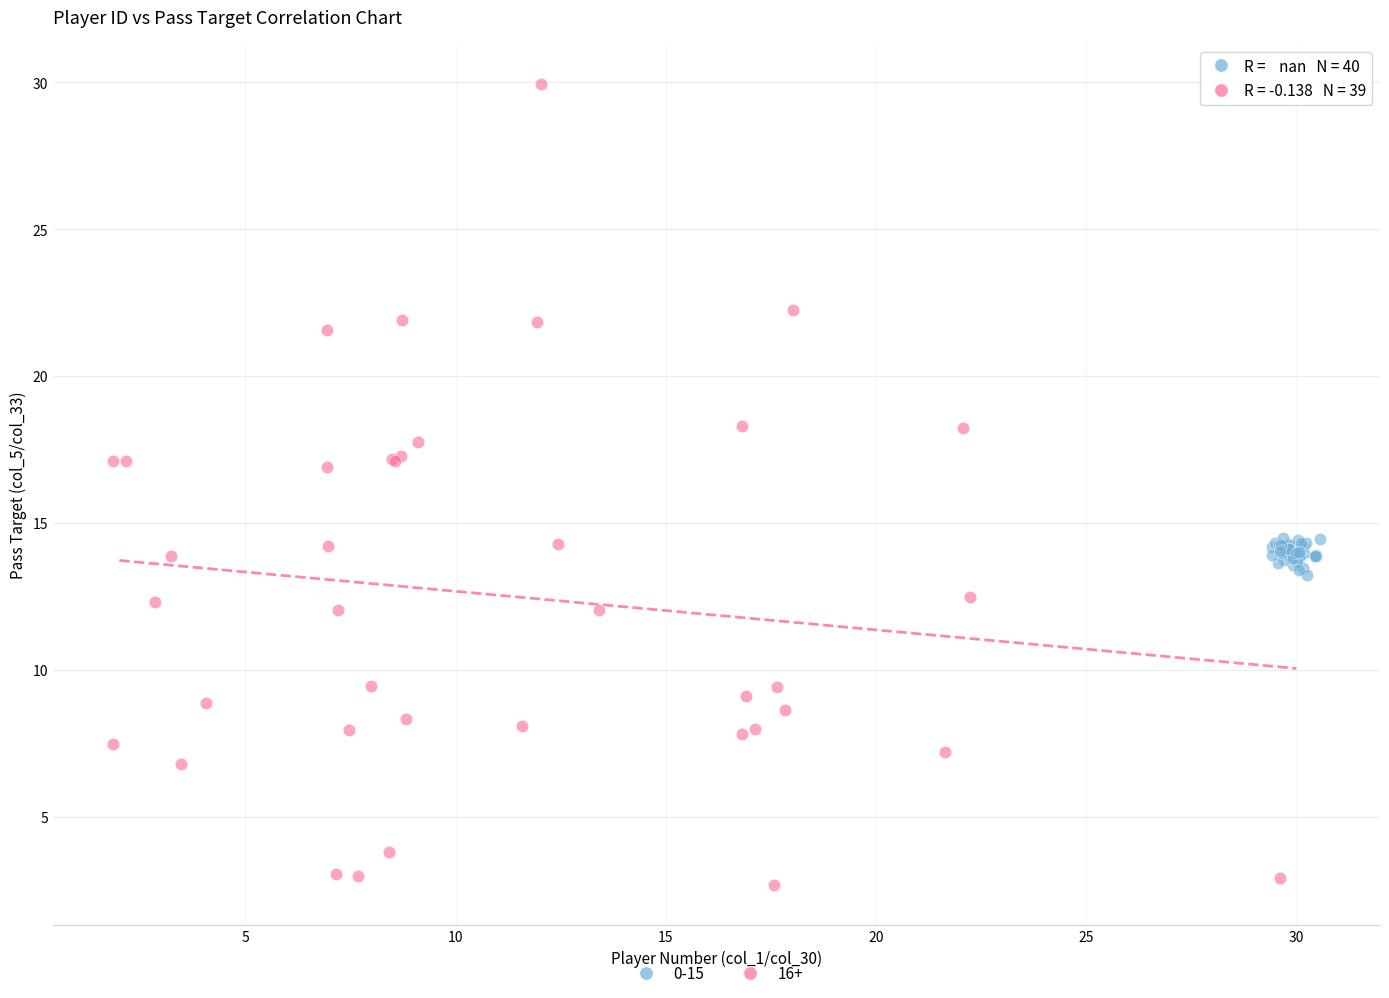

Which series reaches the minimum Y coordinate?

16+